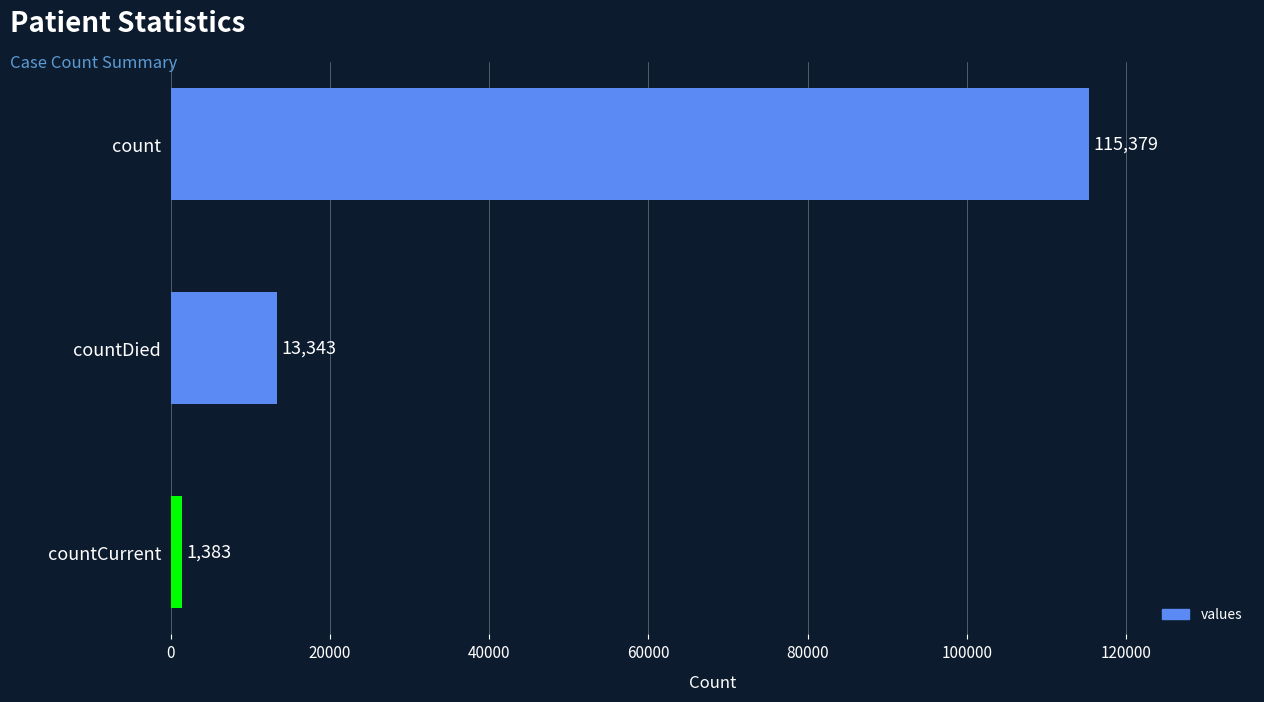

Which has a higher value, countCurrent or countDied?

countDied